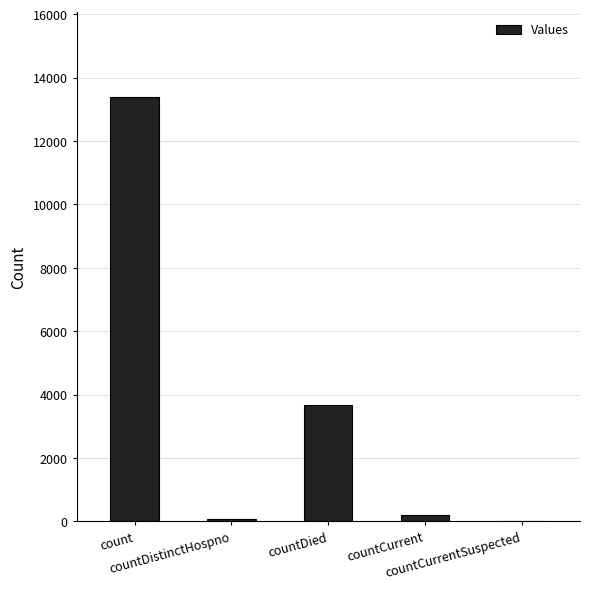

The value at countCurrentSuspected is 5615. True or false?

False